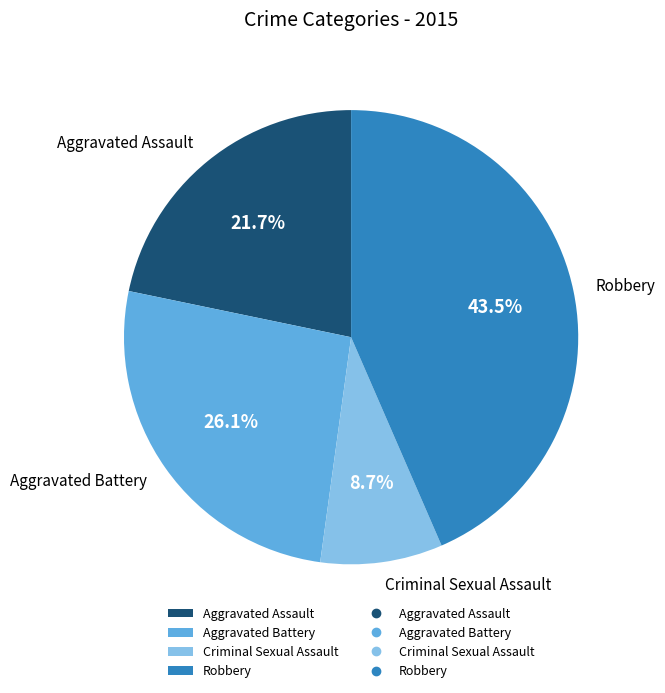

What is the ratio of the value at Aggravated Battery to the value at Criminal Sexual Assault?

3.0